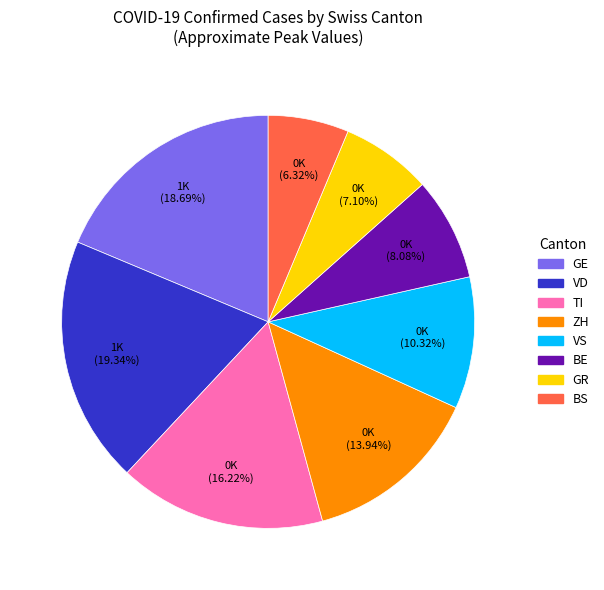

Combined, do VD and BS account for over 50%?

No